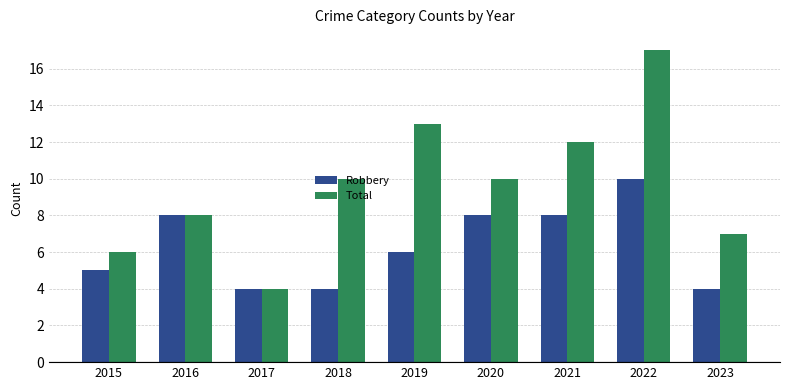

Between 2018 and 2023, which series saw the biggest shift?

Total